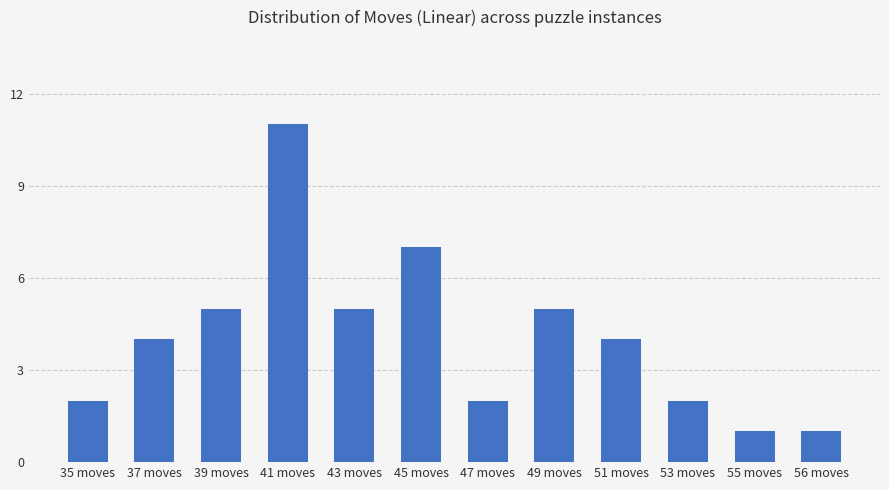

What is the value of the 1st bar from the left?

2